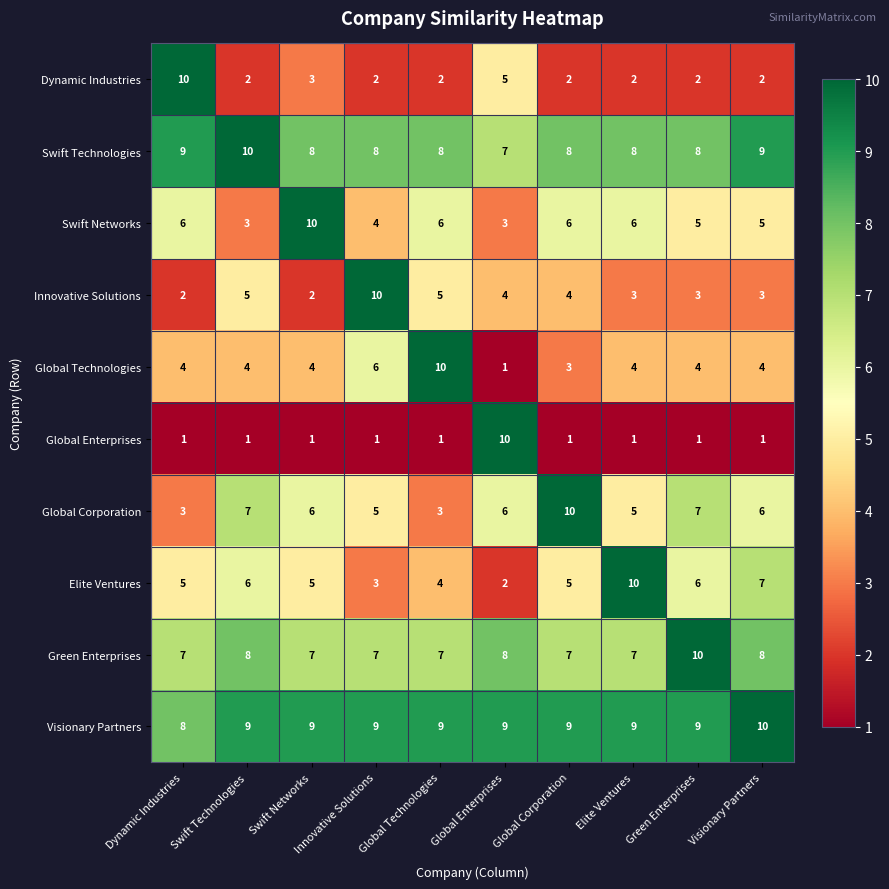

What is the spread (max minus min) of values at Dynamic Industries?

9